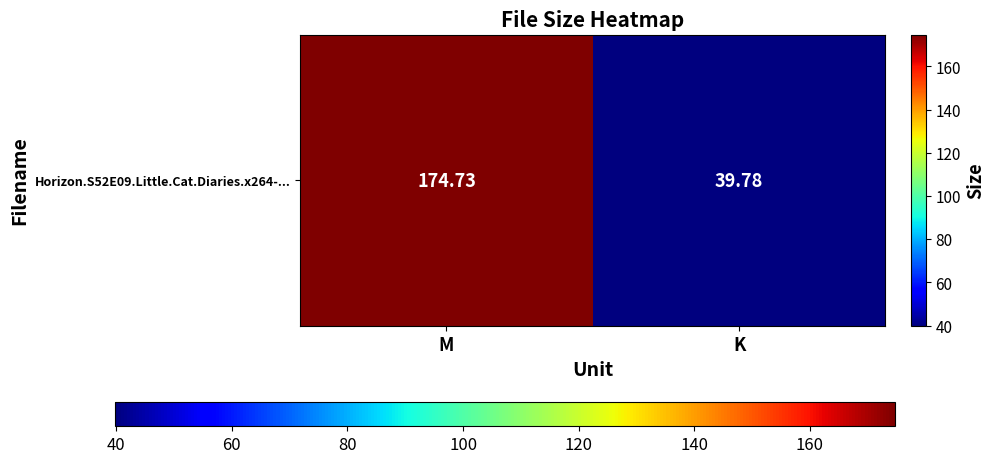

Count the number of categories in the chart.

2